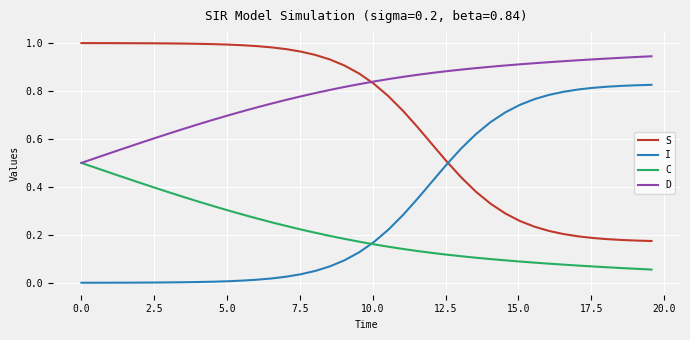

Does the chart have visible grid lines?

Yes